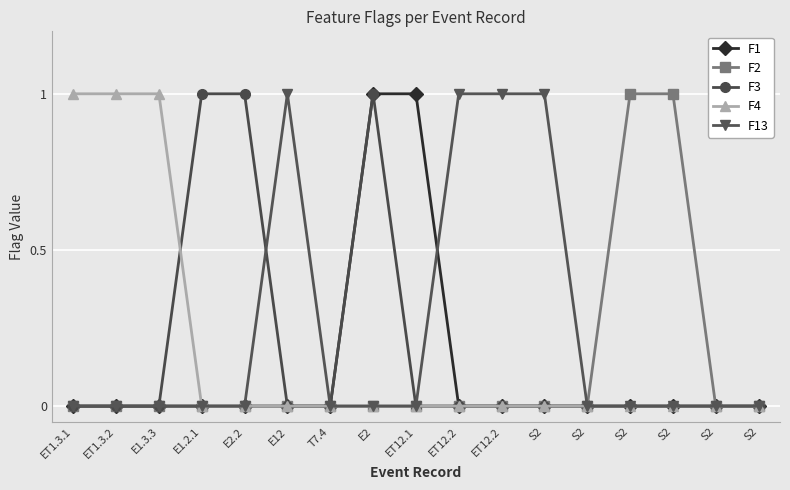

At which category is the sum across all series the highest?

E2